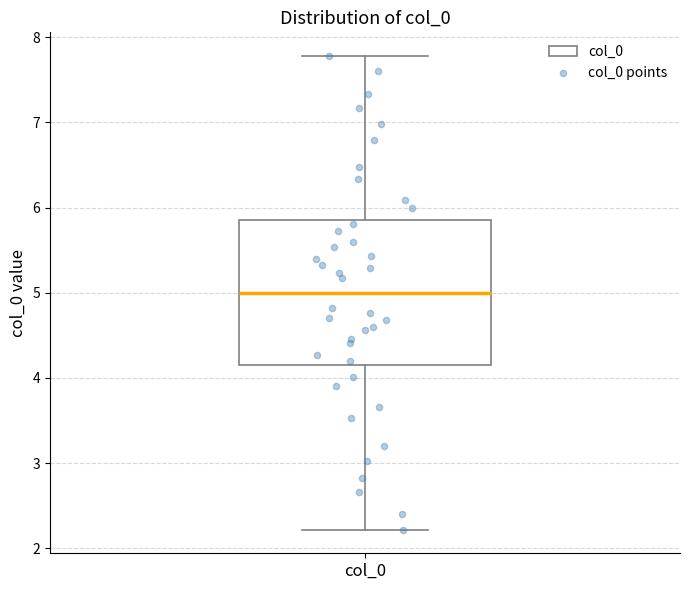

Where is the lower edge of the box for col_0 on the y-axis? The values are not printed on the chart, so give them approximately, as read against the axis.

4.1